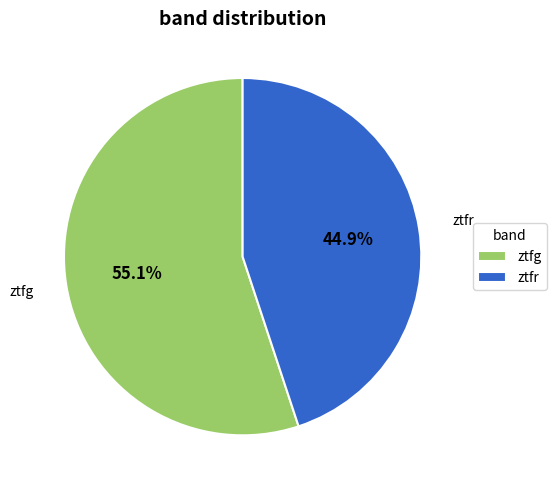

Is it true that ztfr is 45% of the pie?

True